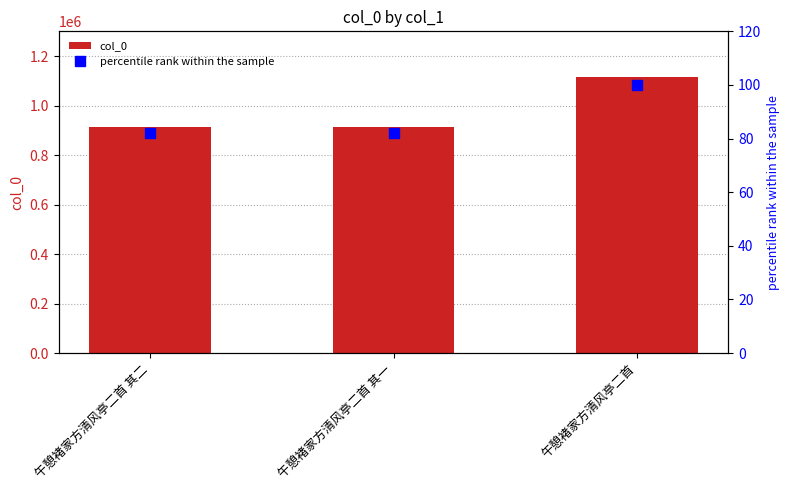

At which category does the chart reach its peak across all series?

午憩褚家方清风亭二首